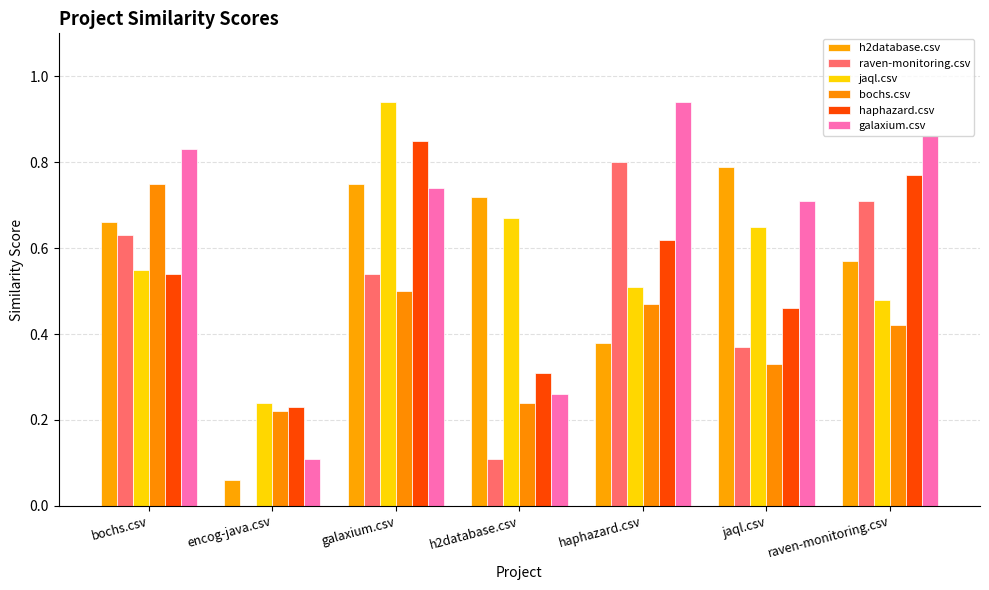

Does the chart contain stacked bars?

No